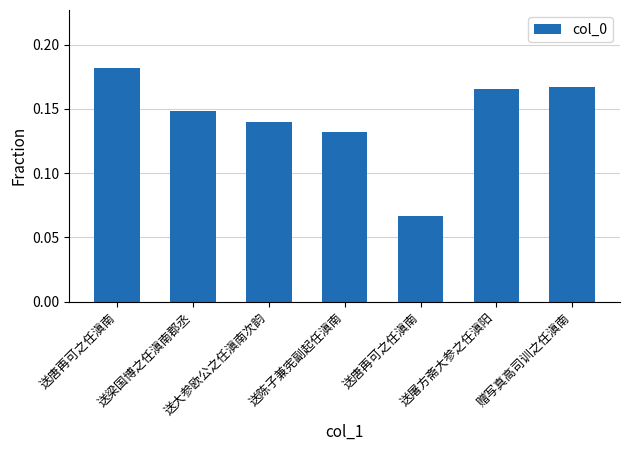

Are the bars horizontal?

No